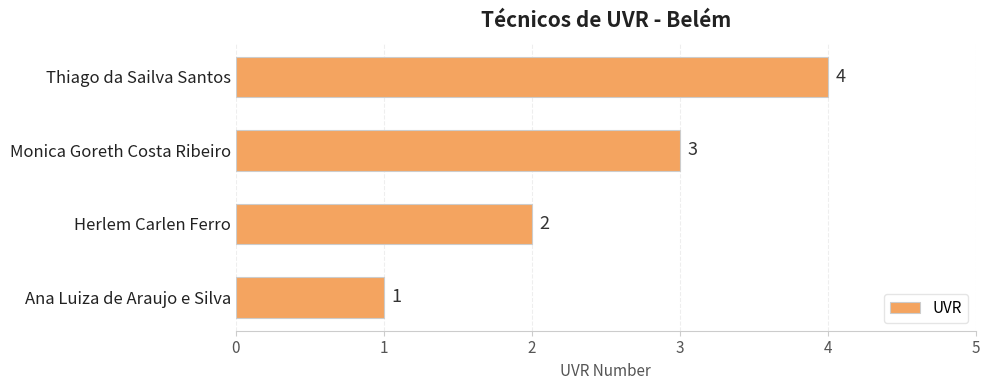

Count the values in the range 2 to 4.

3